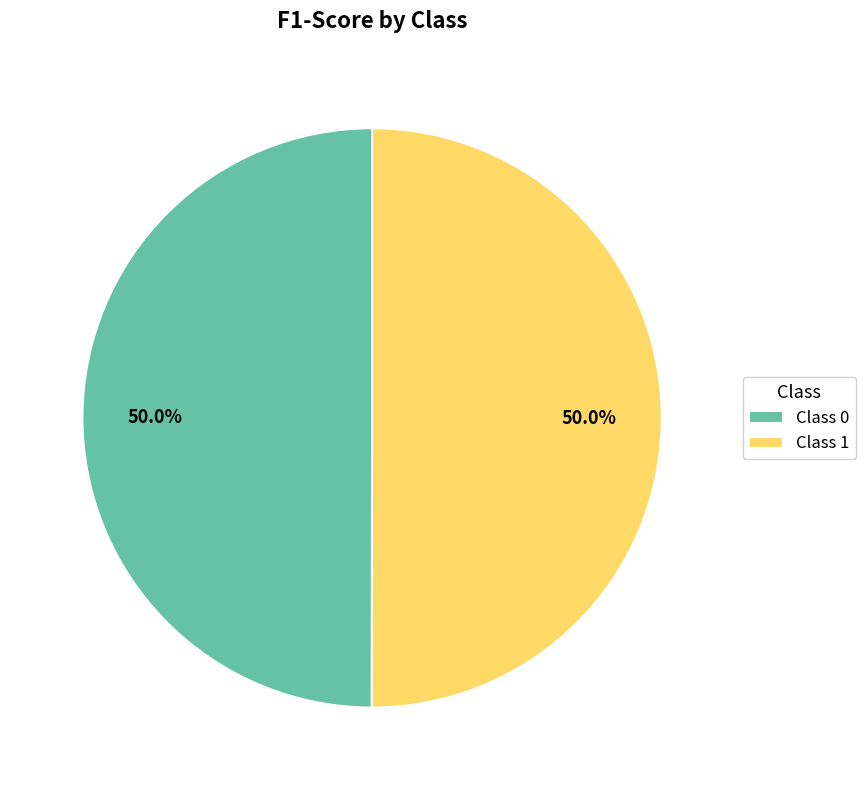

Count the number of slices in the pie.

2